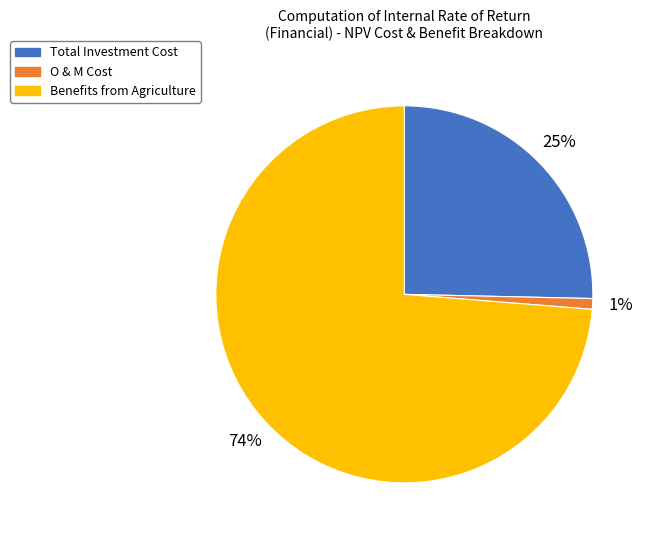

To the nearest percent, what is the average slice percentage?

33%